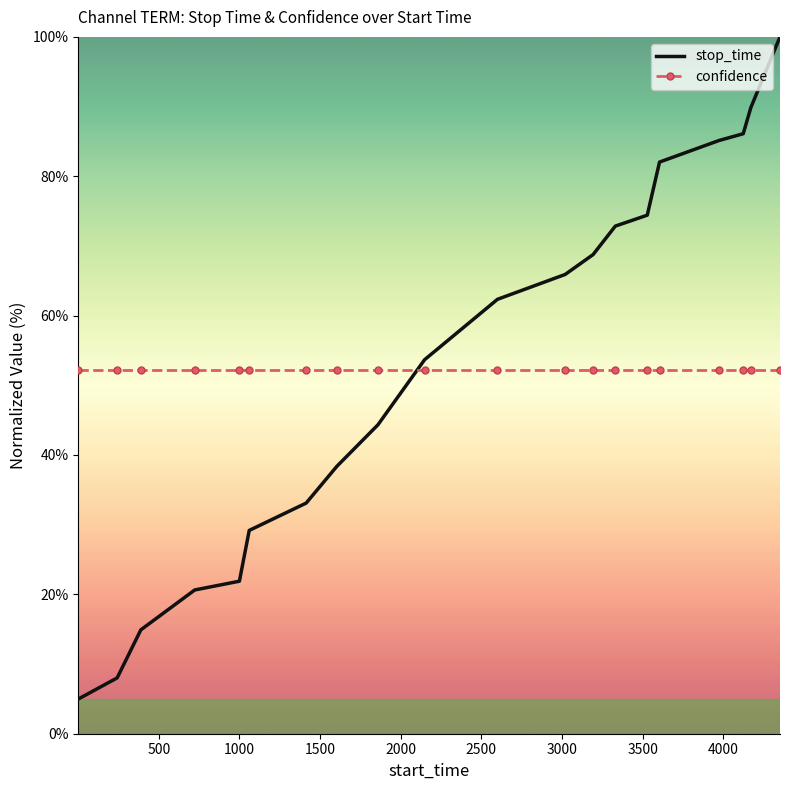

Which series has the widest spread of values?

stop_time